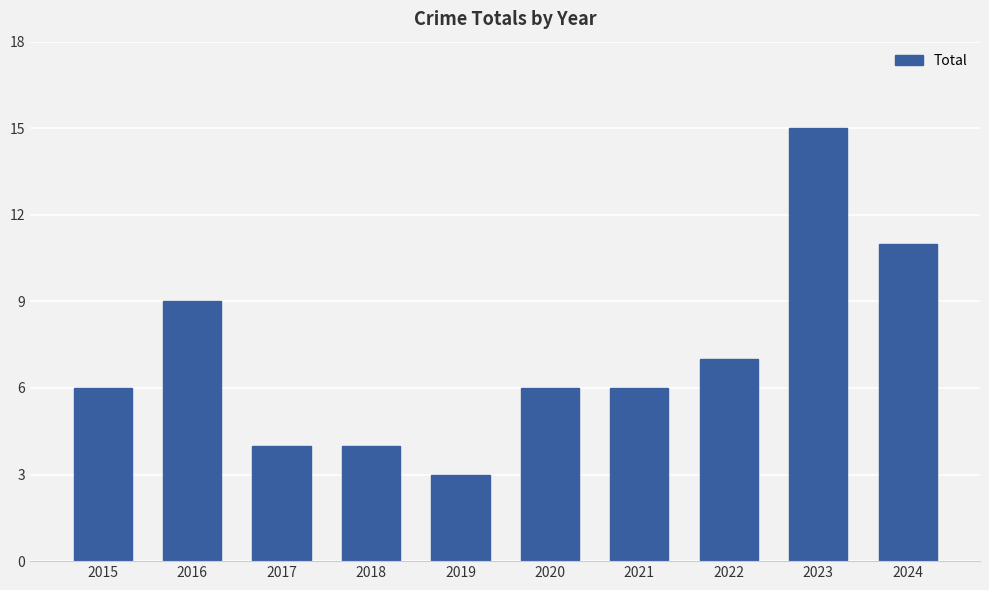

Reading left to right, what are all the values shown in this chart?

2015=6	2016=9	2017=4	2018=4	2019=3	2020=6	2021=6	2022=7	2023=15	2024=11